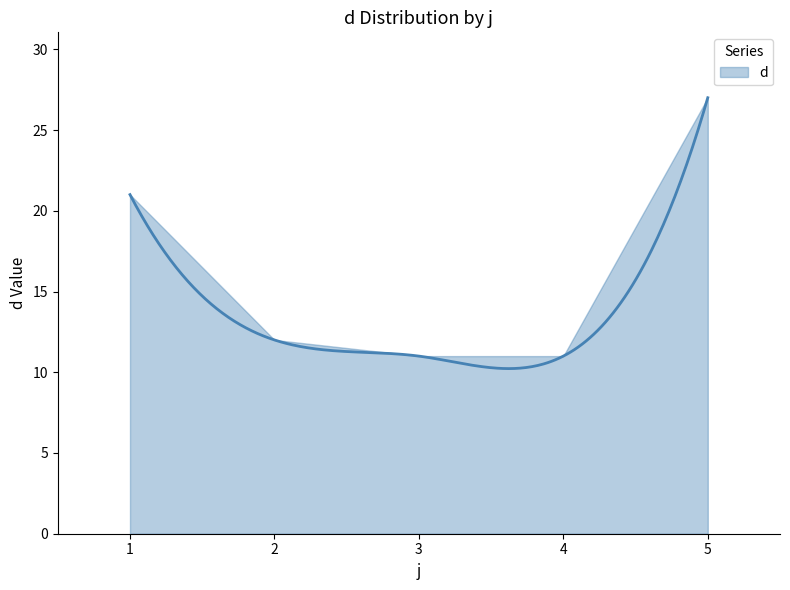

Reading left to right, transcribe all the data shown in this chart.

21	12	11	11	27